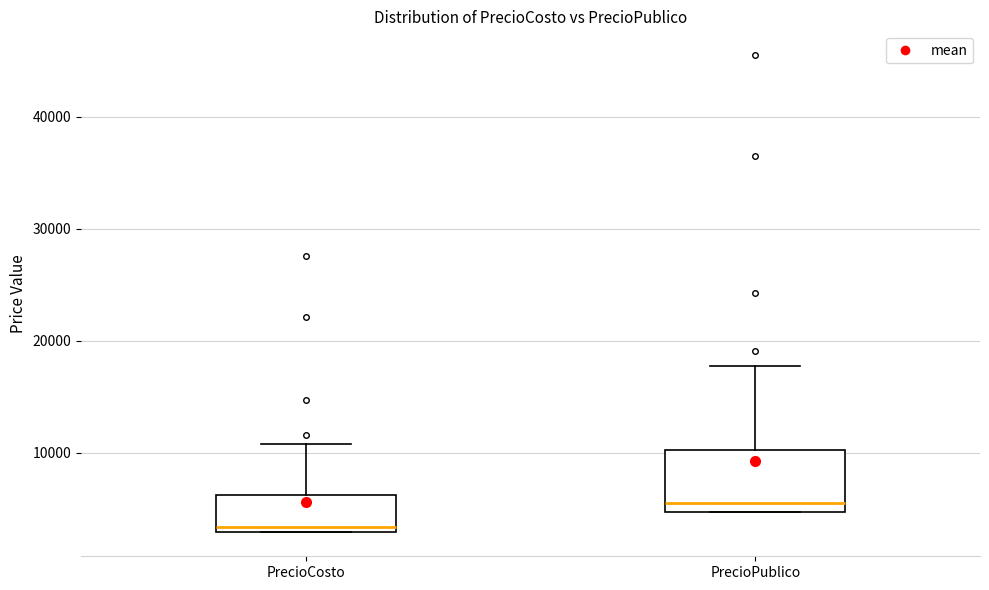

Where is the upper edge of the box for PrecioPublico on the y-axis? The values are not printed on the chart, so give them approximately, as read against the axis.

10000